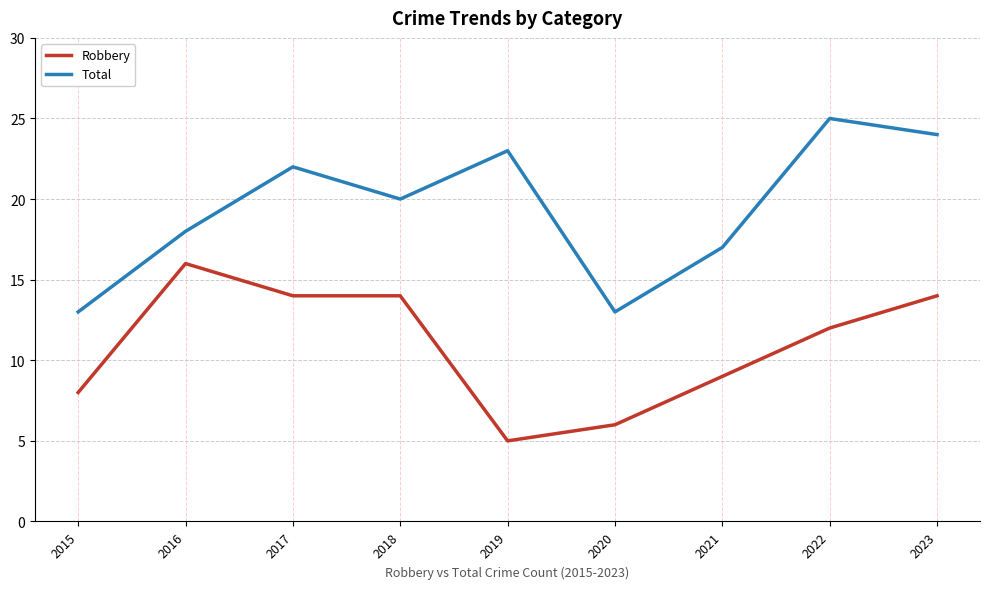

What is the minimum value for Robbery?

5